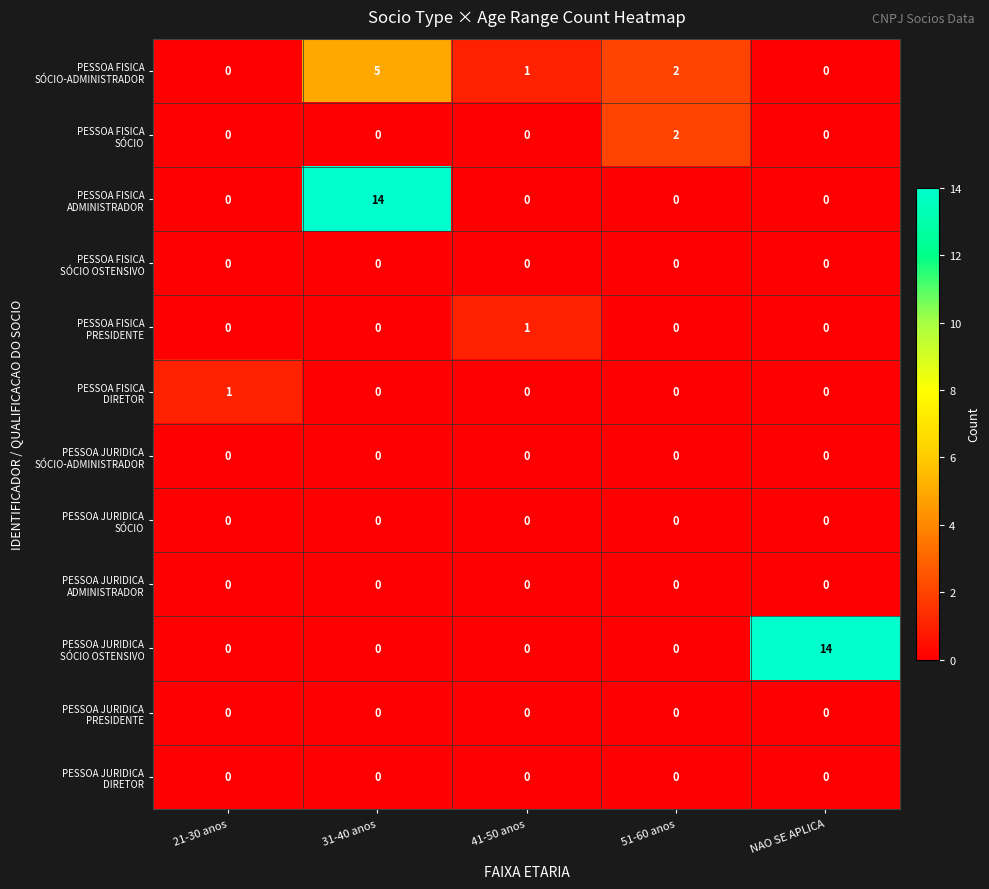

What is the difference between the highest and lowest values at 31-40 anos?

14